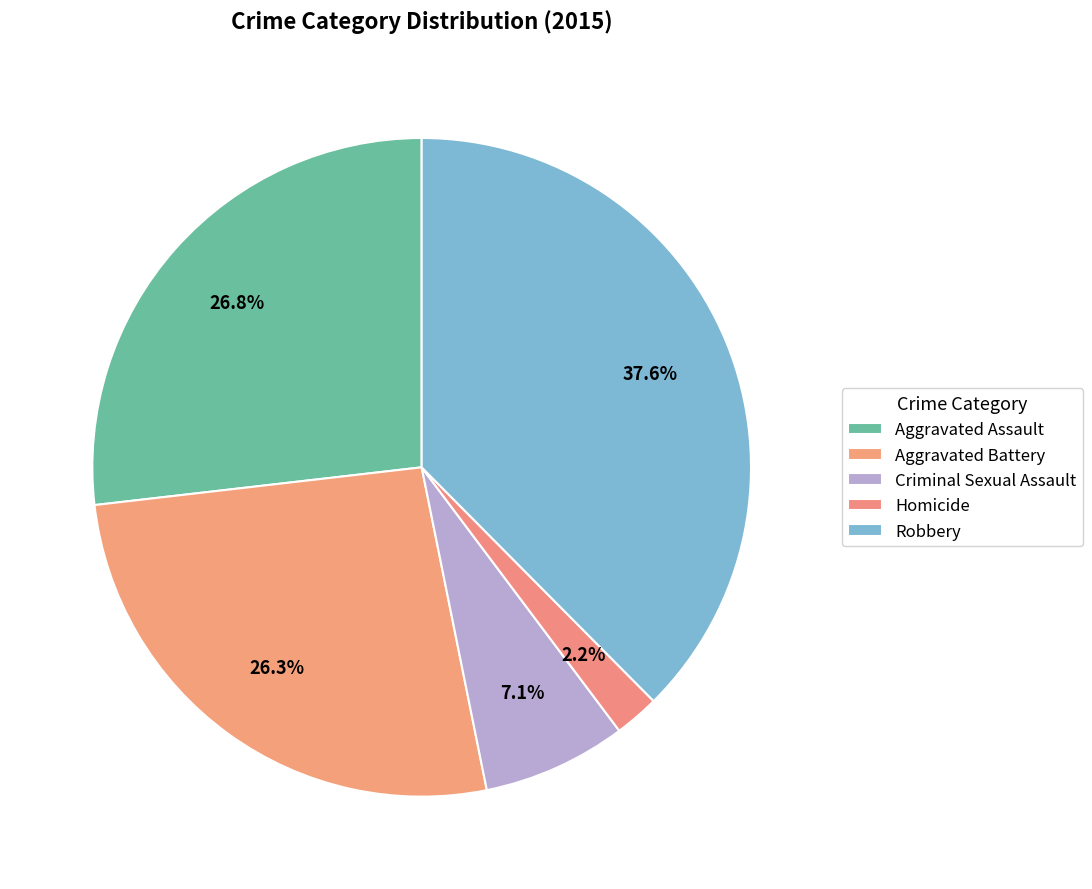

How many segments does this pie chart have?

5